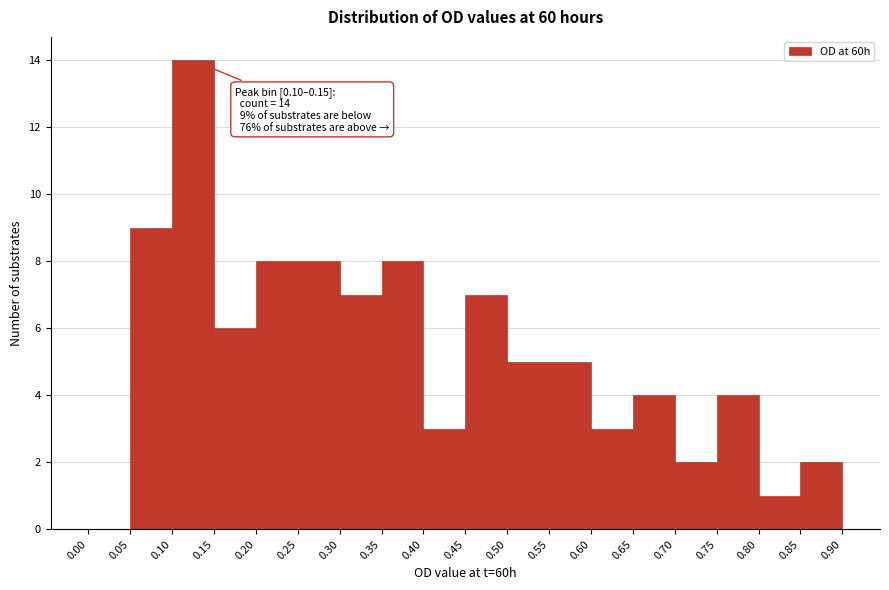

Which range on the x-axis has the tallest bar?

0.10 to 0.15